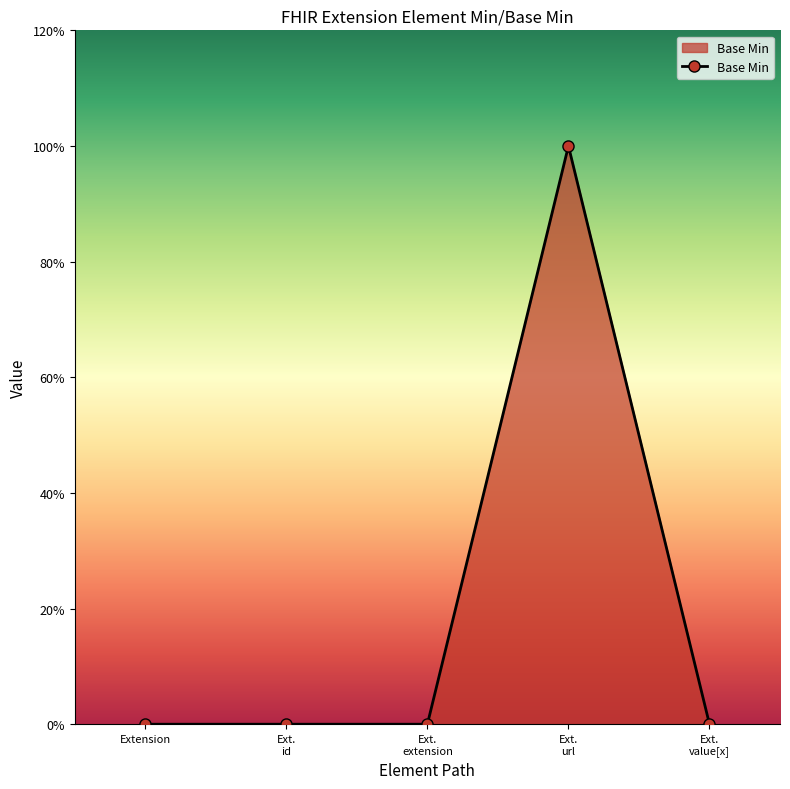

List the labels in order of value, largest first.

Ext.
url, Extension, Ext.
id, Ext.
extension, Ext.
value[x]